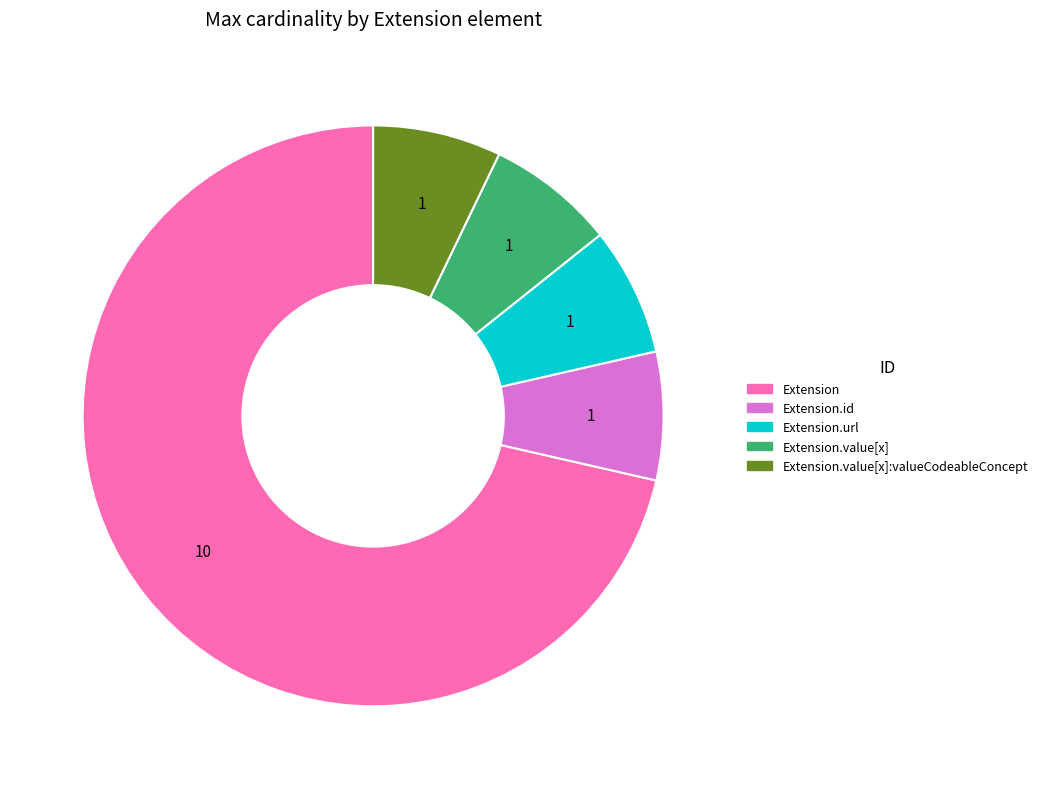

Is there a majority slice in this chart?

Yes